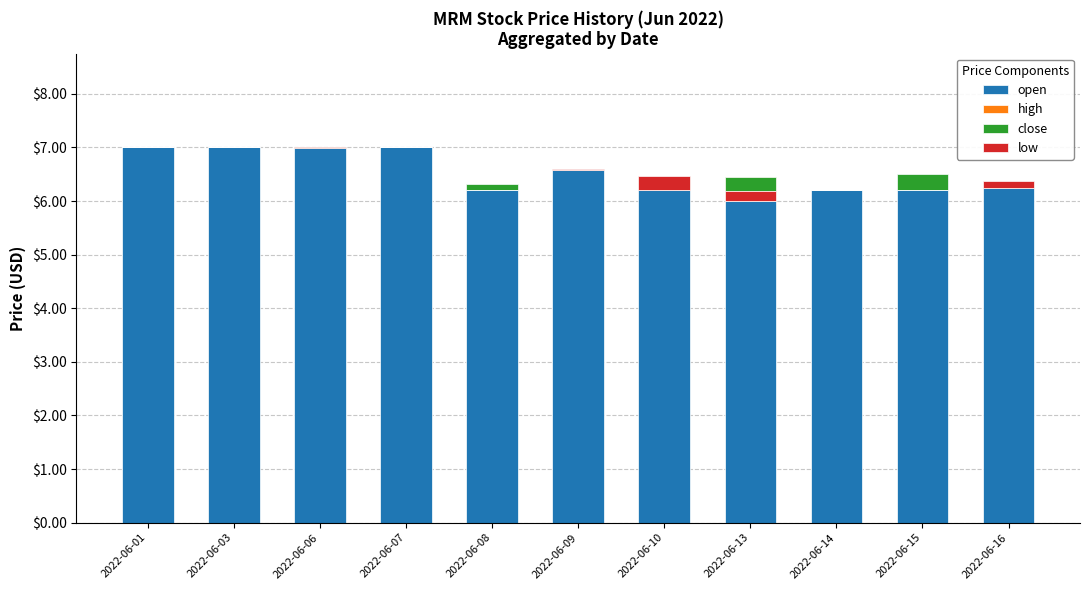

Between 2022-06-14 and 2022-06-15, which is larger?

2022-06-15